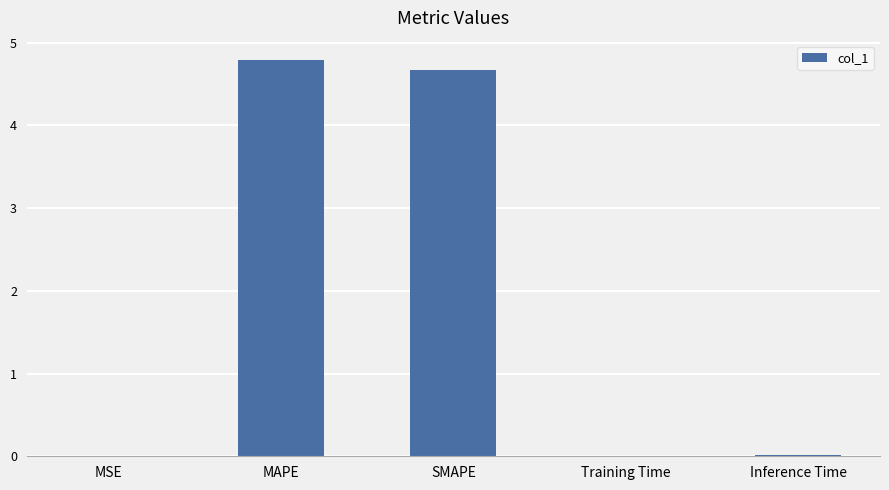

Is it true that the value at SMAPE is 8.3?

False